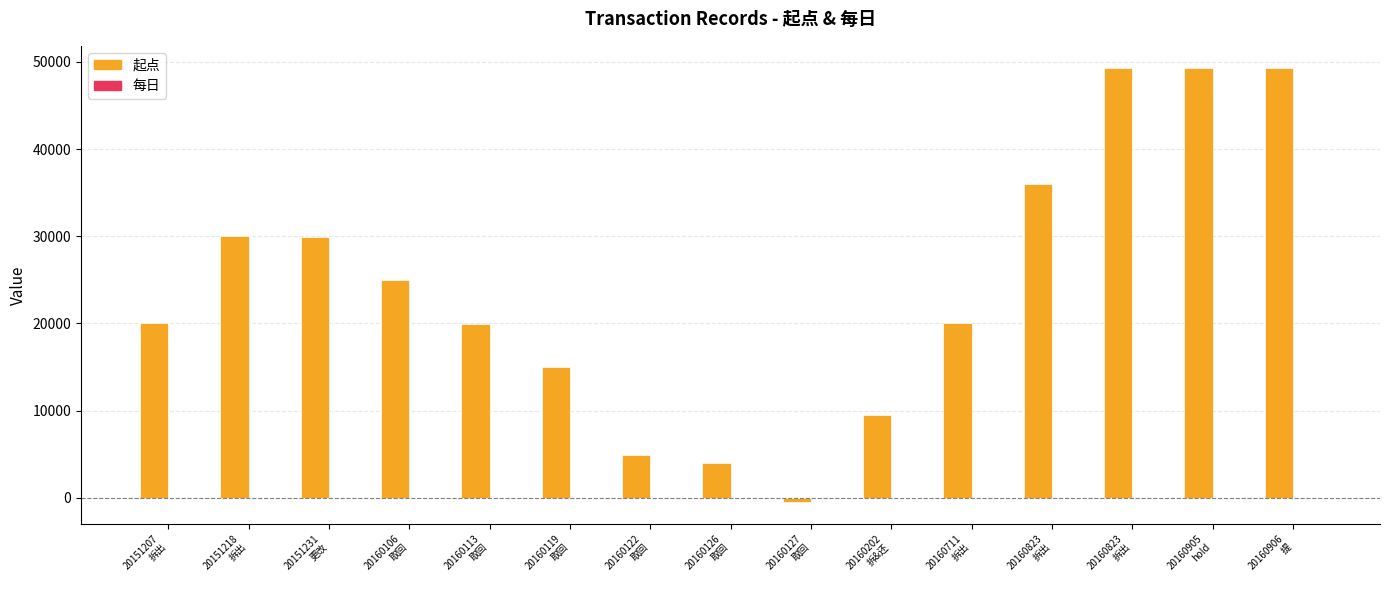

What is the total value across all series at 20151207
拆出?

20001.0